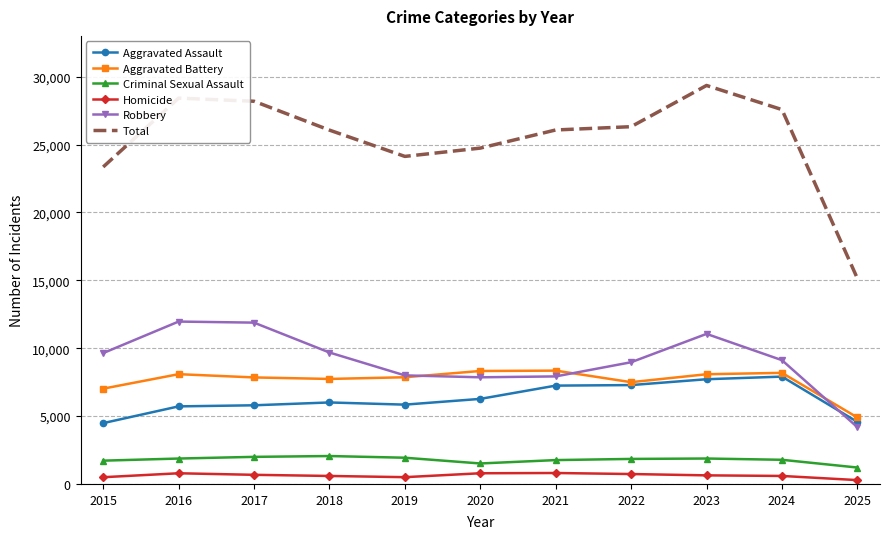

Rank the series by their maximum value, from highest to lowest.

Total, Robbery, Aggravated Battery, Aggravated Assault, Criminal Sexual Assault, Homicide